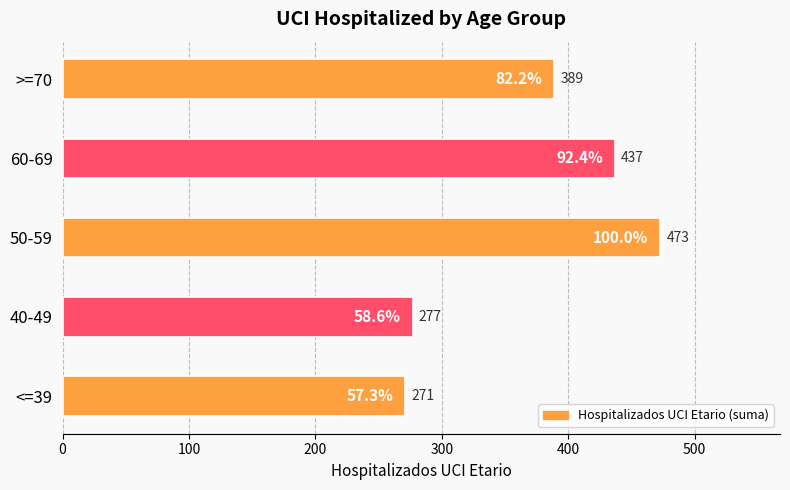

True or false: the data shows 277 at 40-49.

True